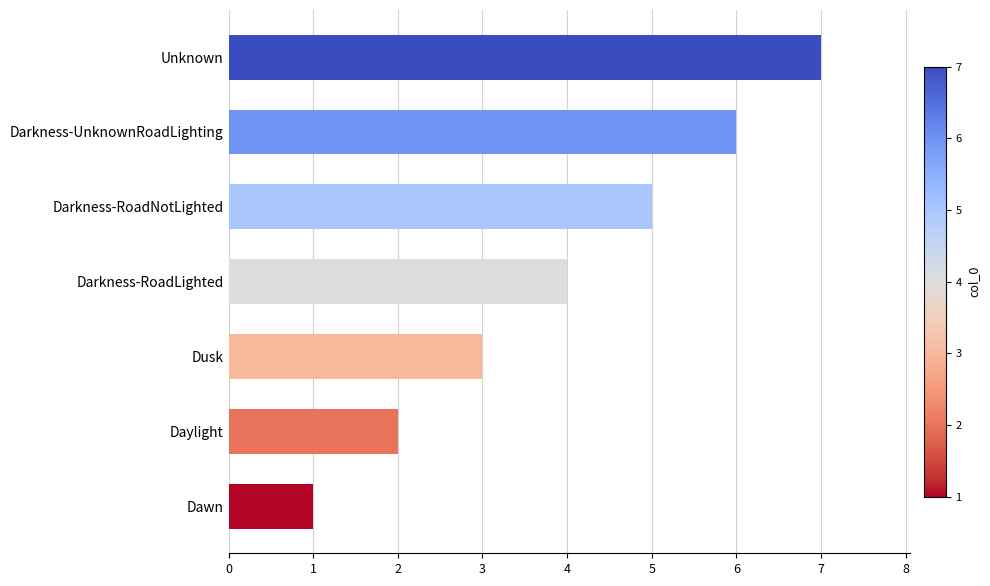

What is the approximate value at Darkness-UnknownRoadLighting?

6